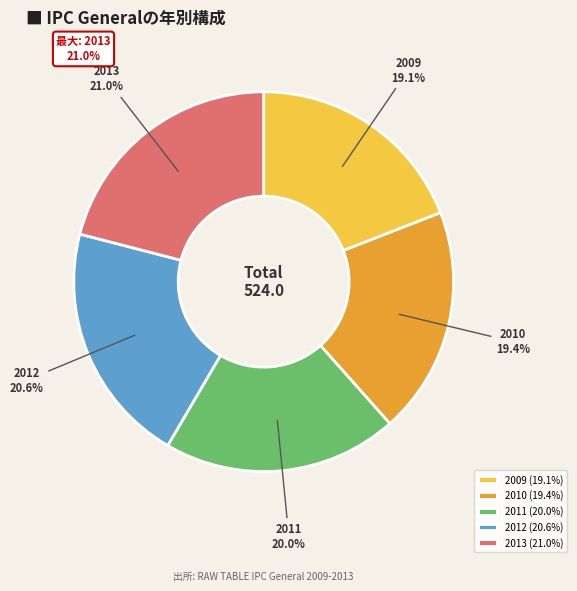

True or false: 2009 accounts for 30% of the total.

False